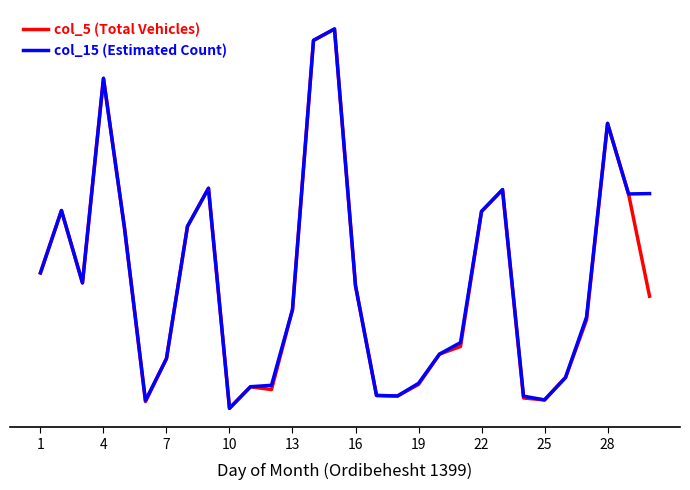

How many interior local peaks does the col_15 (Estimated Count) series have?

6